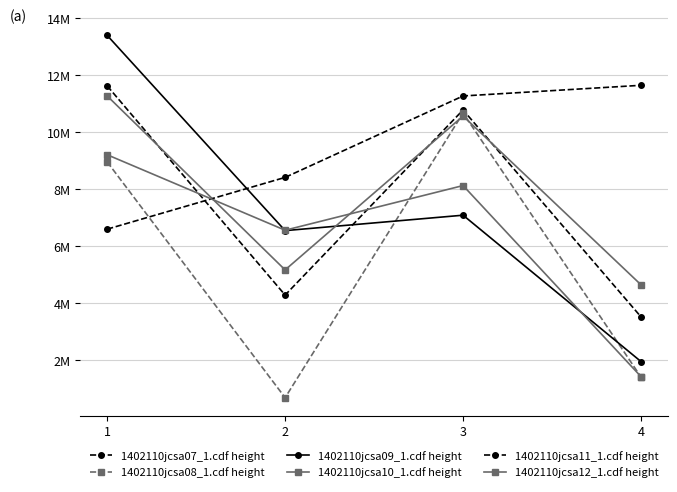

Is this an area chart (filled region under the line)?

No